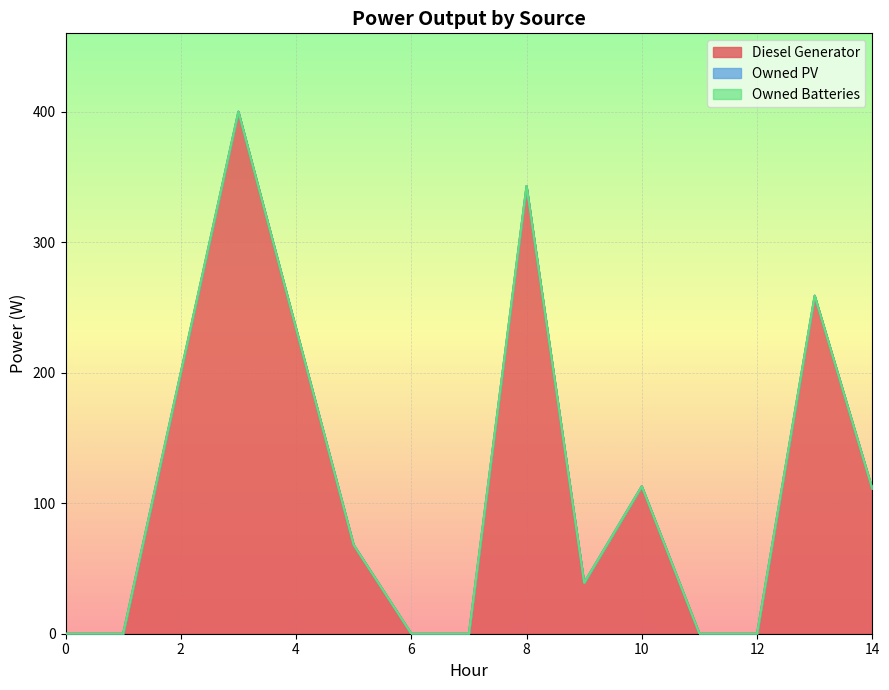

Which series has the largest total across all categories?

Diesel Generator